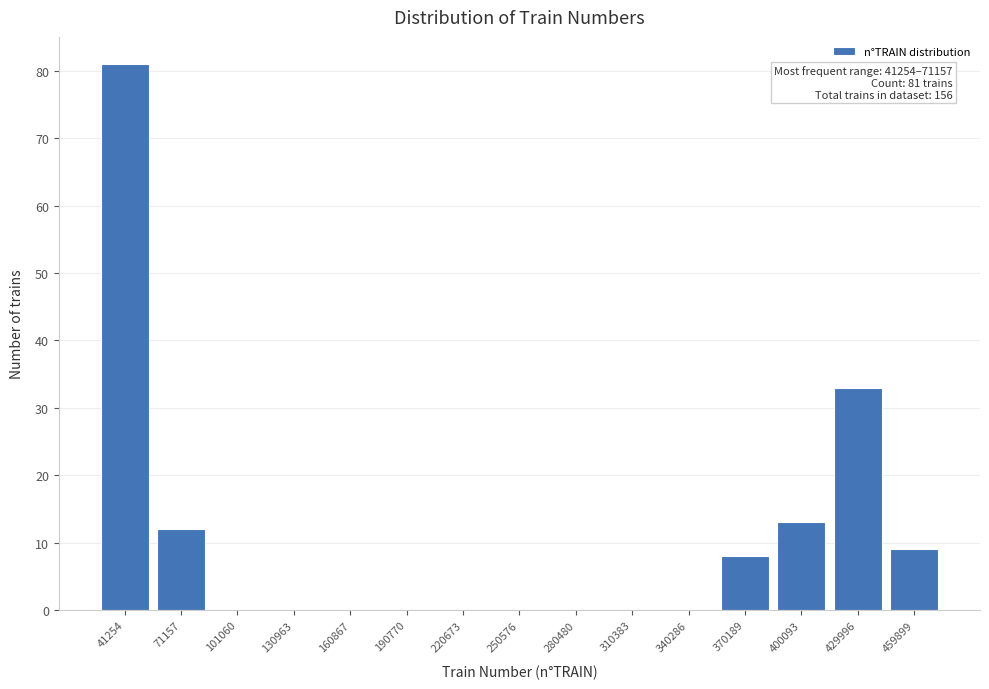

Reading left to right, extract all data points from this chart.

41254=81	71157=12	101060=0	130963=0	160867=0	190770=0	220673=0	250576=0	280480=0	310383=0	340286=0	370189=8	400093=13	429996=33	459899=9